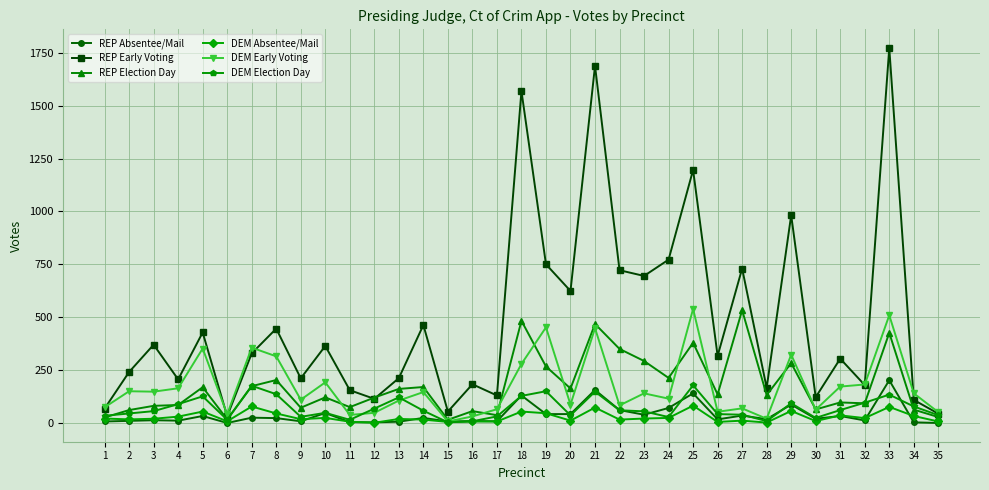

Is it true that REP Early Voting equals 44 at 35?

True